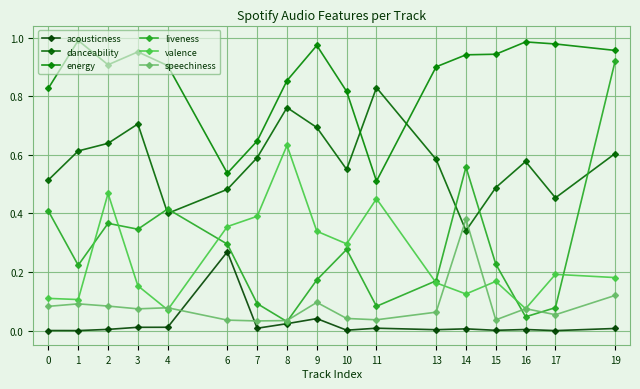

Which category has the highest value in the liveness series?

19